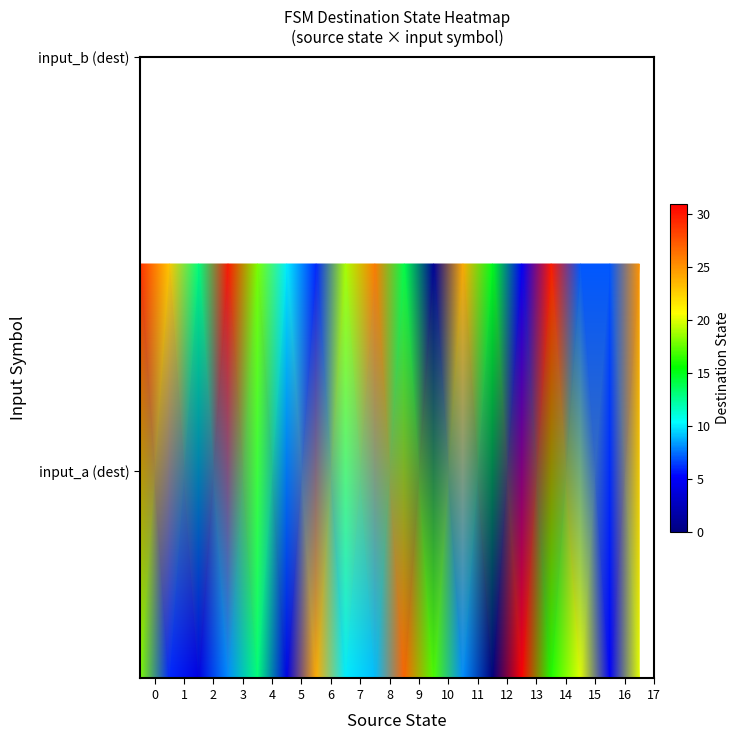

At how many categories does at least one series exceed 18?

12